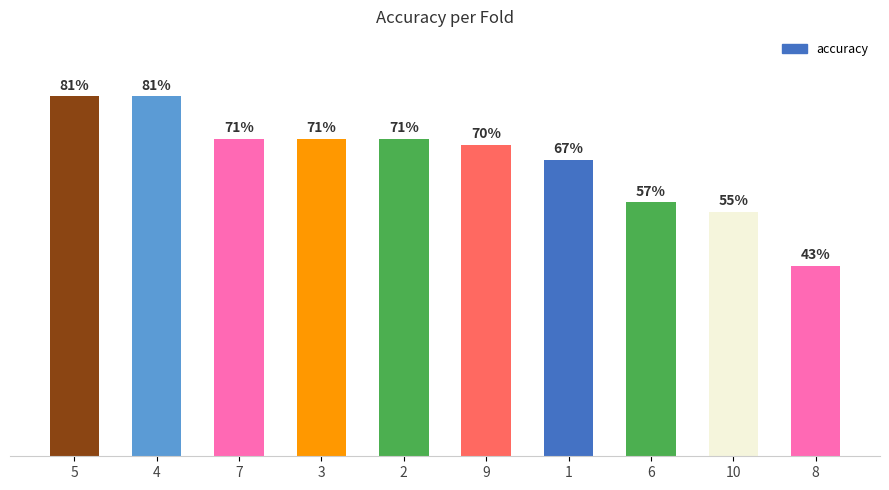

Reading left to right, list all the values displayed in this chart.

5=0.8	4=0.8	7=0.7	3=0.7	2=0.7	9=0.7	1=0.7	6=0.6	10=0.6	8=0.4